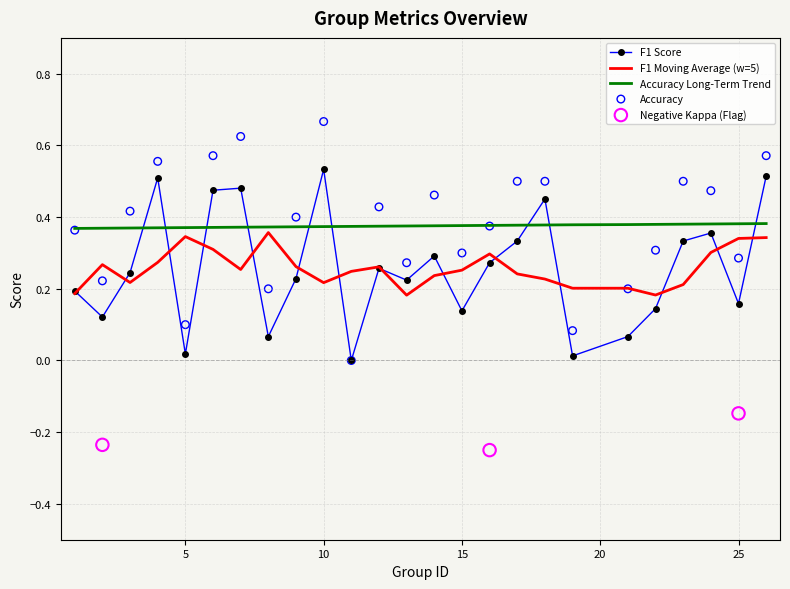

At how many categories does at least one series exceed 0?

24